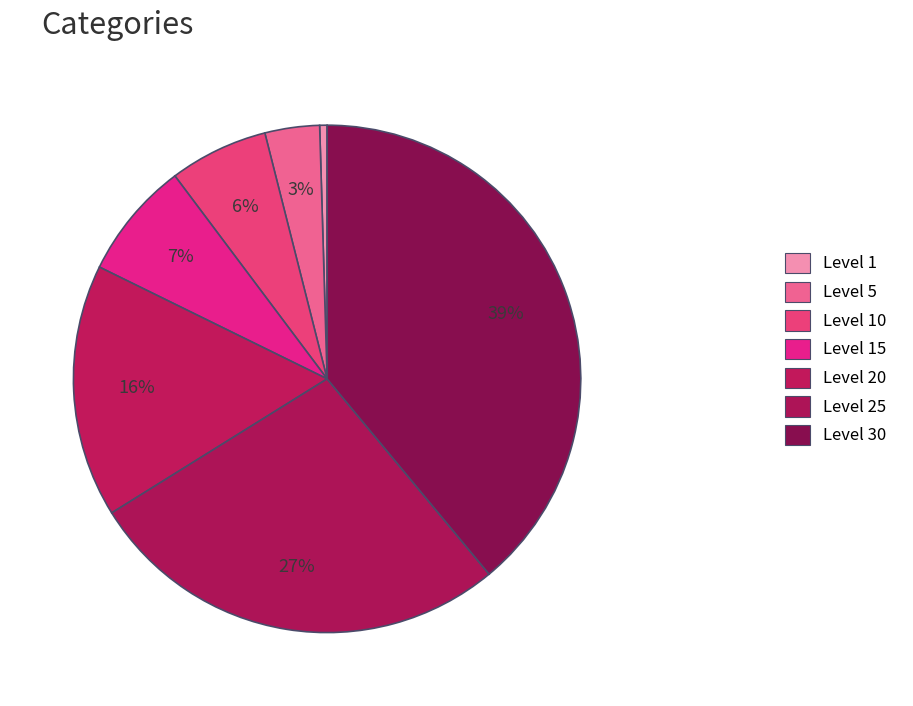

Count the number of slices in the pie.

7